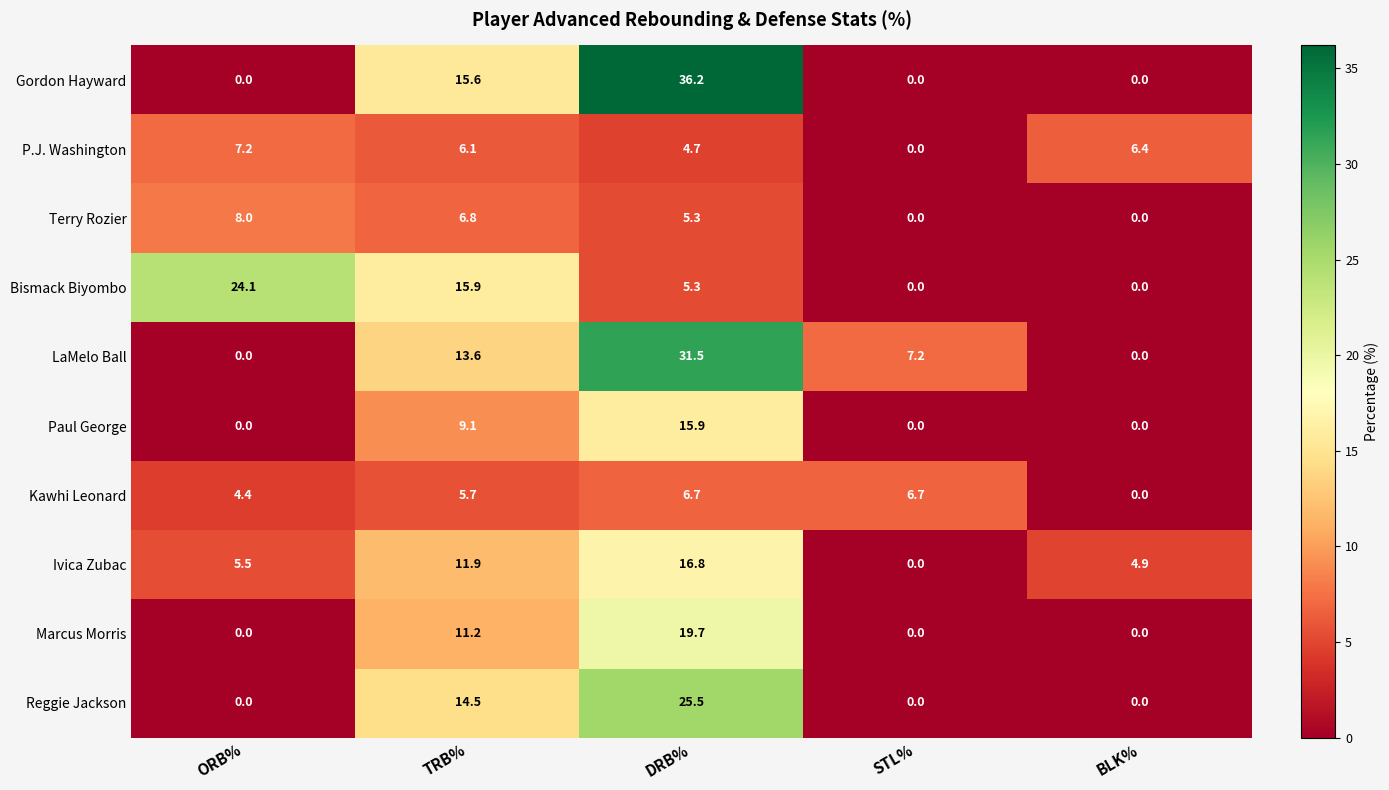

Which series has the widest spread of values?

Gordon Hayward